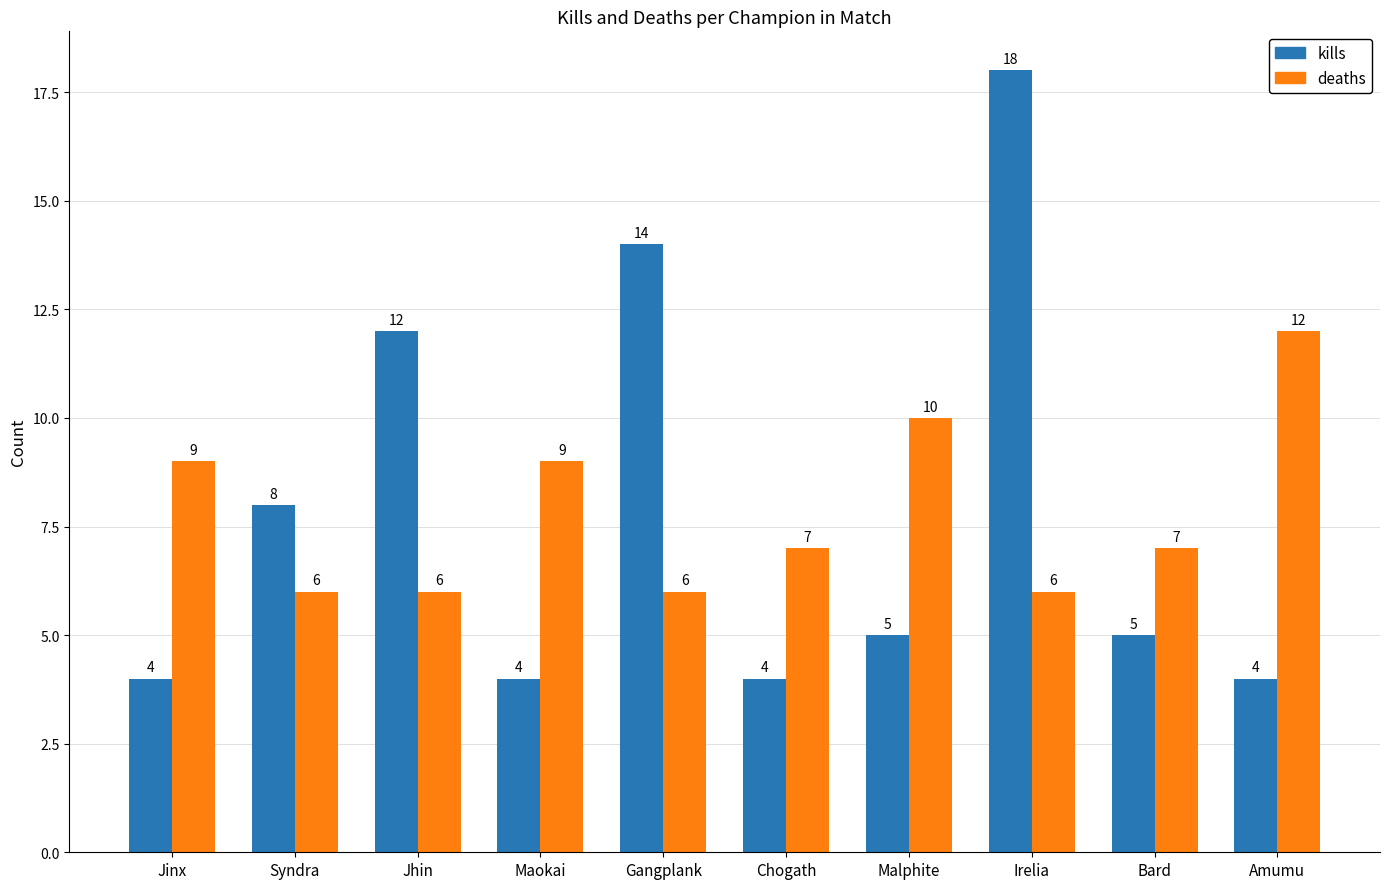

What is the maximum value for kills?

18